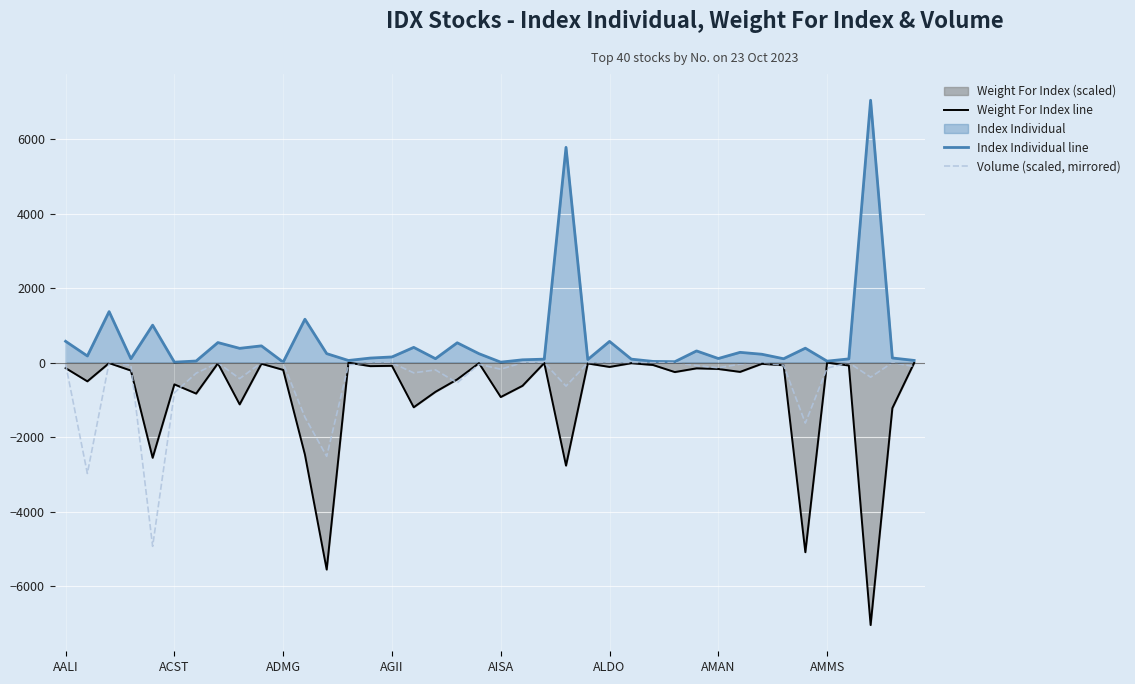

What is the difference between the maximum and second lowest values in the Volume (scaled, mirrored) series?

2974.4